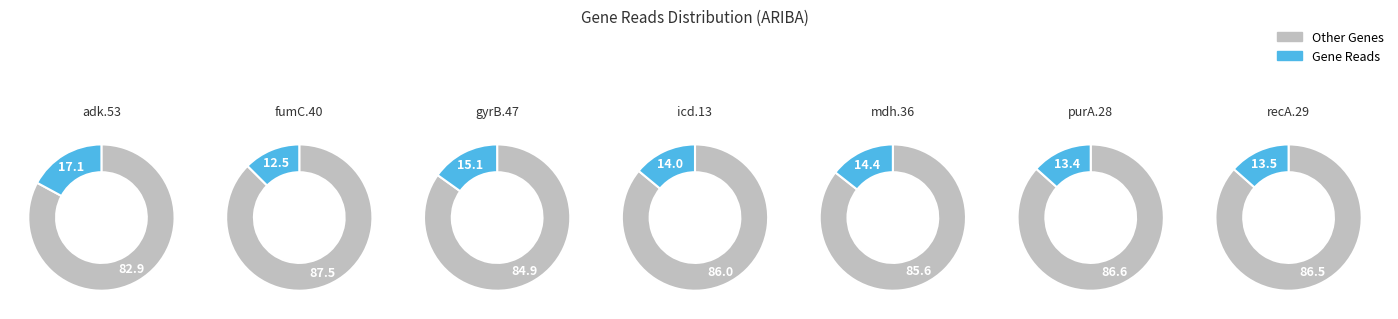

To the nearest percent, what portion does icd.13 represent?

14%